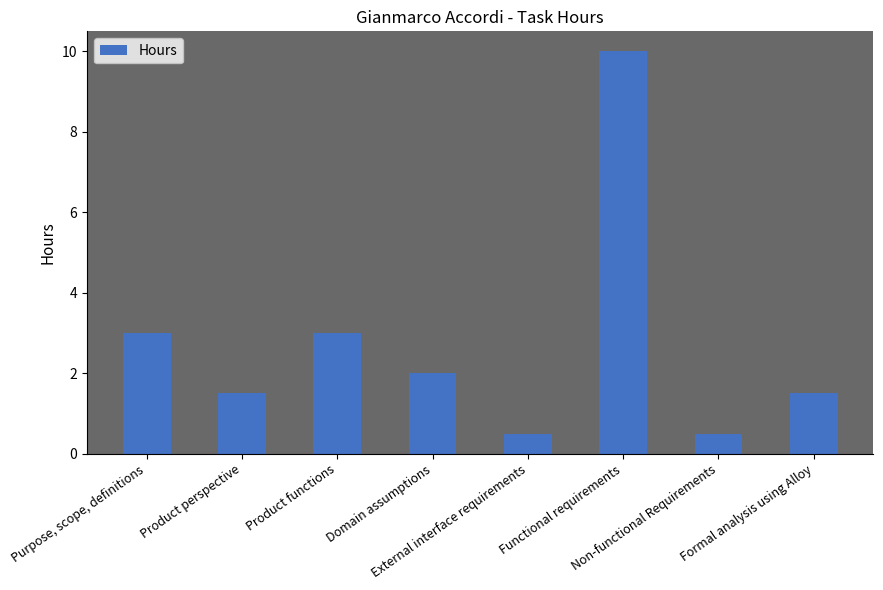

What is the difference between the maximum and minimum values?

9.5